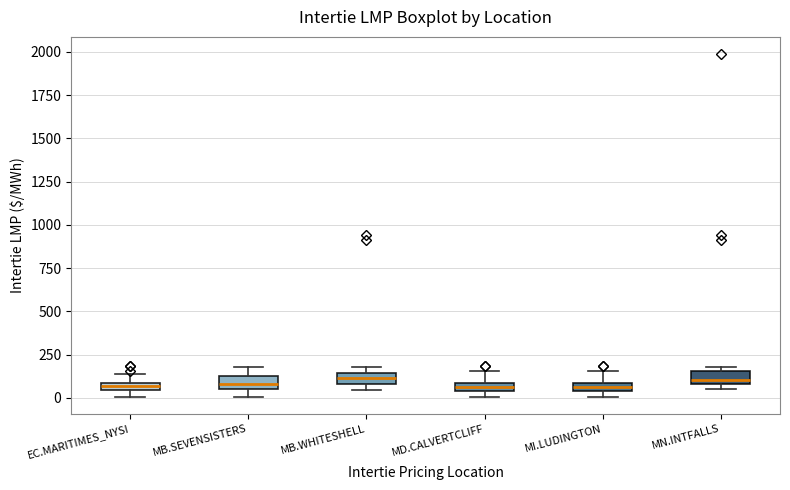

Where does the upper whisker of the box for MD.CALVERTCLIFF end on the y-axis? The values are not printed on the chart, so give them approximately, as read against the axis.

150